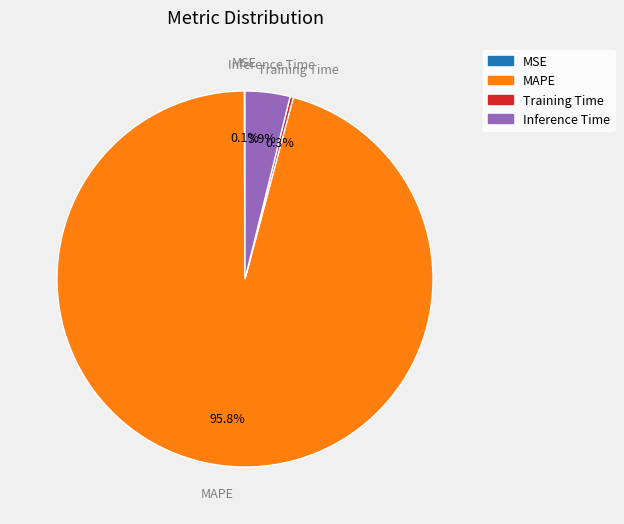

Is there a majority slice in this chart?

Yes